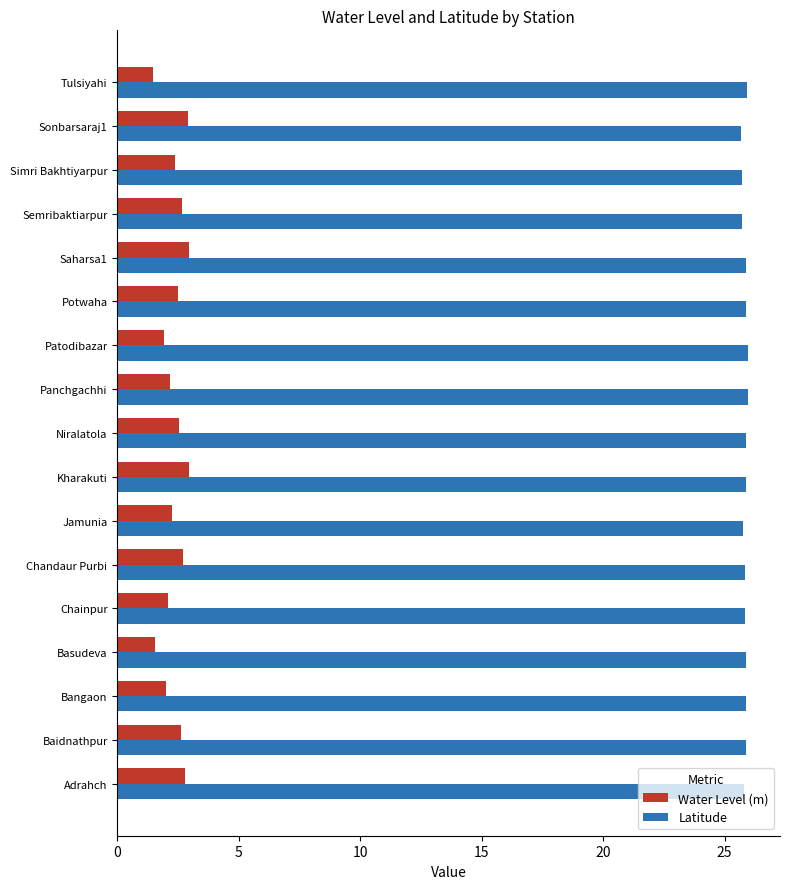

What is the sum of all Water Level (m) values?

40.5